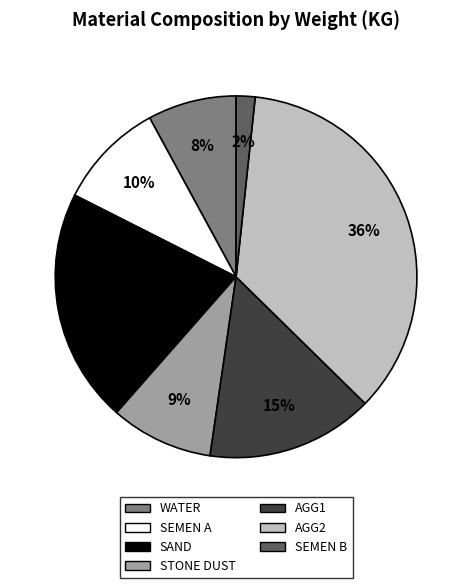

True or false: AGG1 accounts for 5% of the total.

False